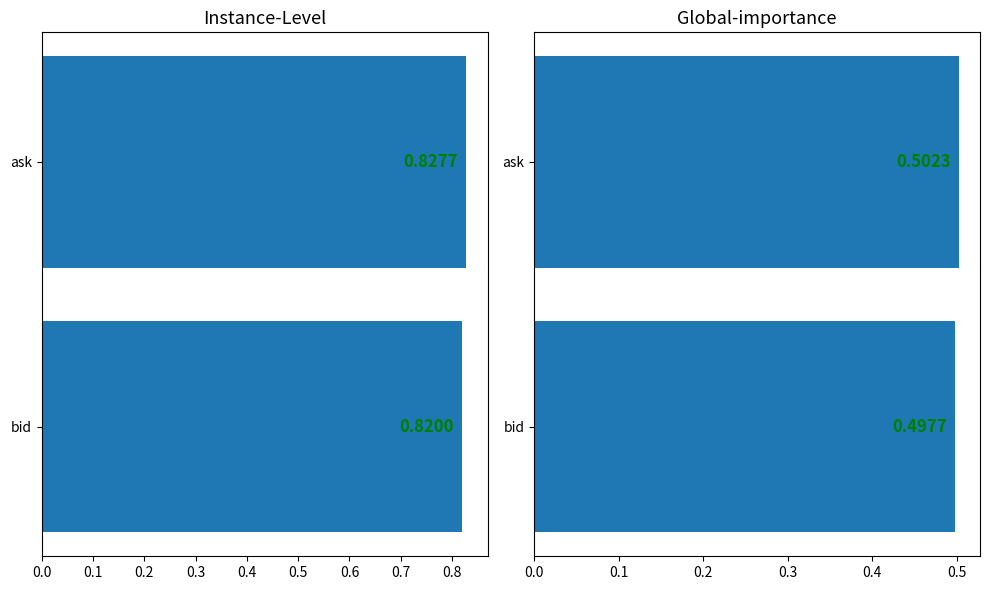

Count the number of categories in the chart.

2